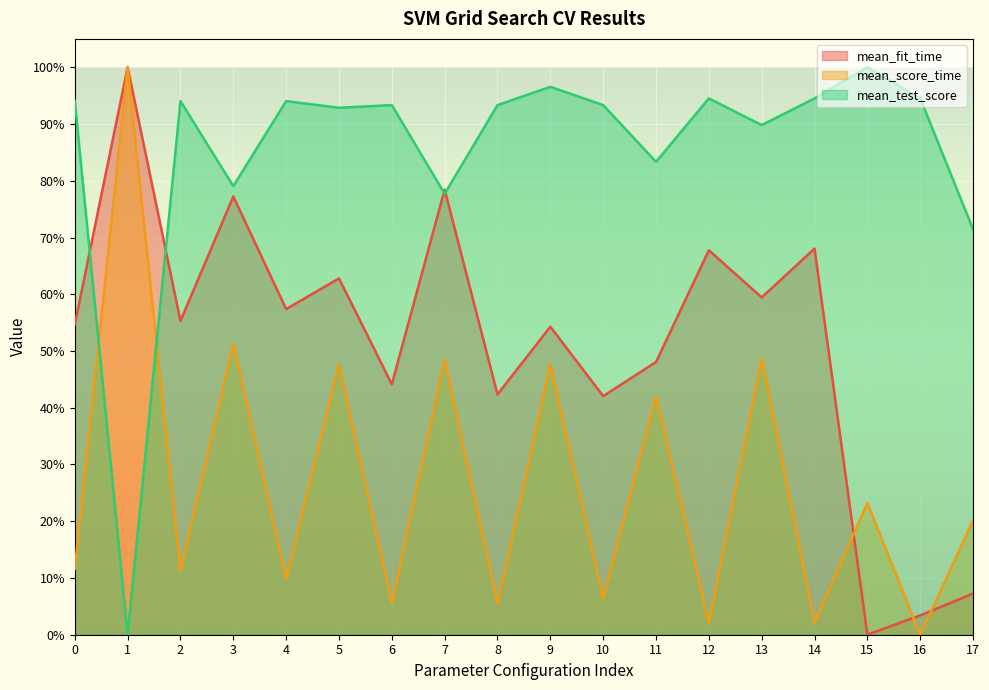

What is the value of the mean_test_score point at the 9th from the left?

0.9